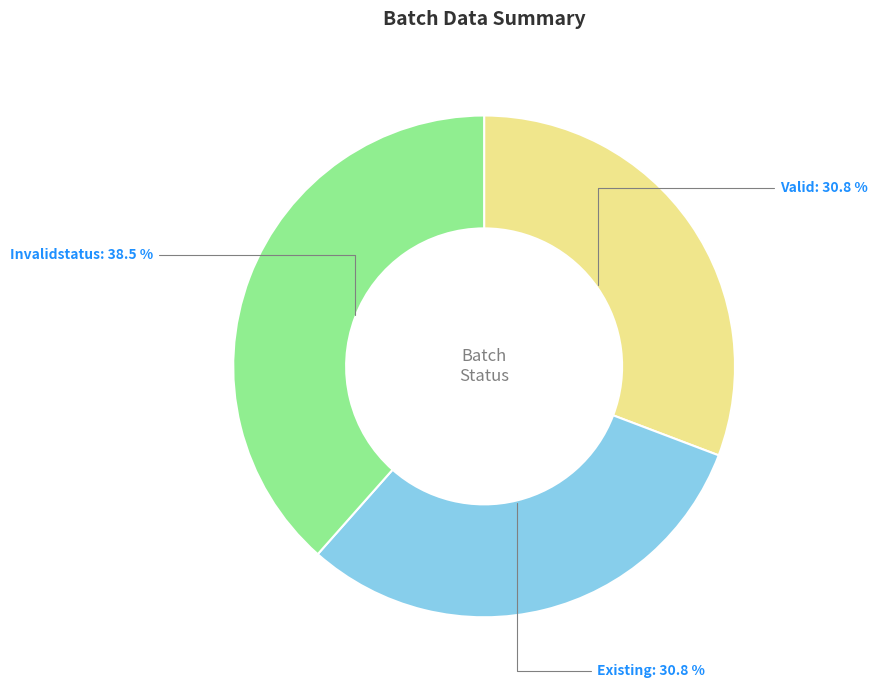

Does any single category account for the majority?

No